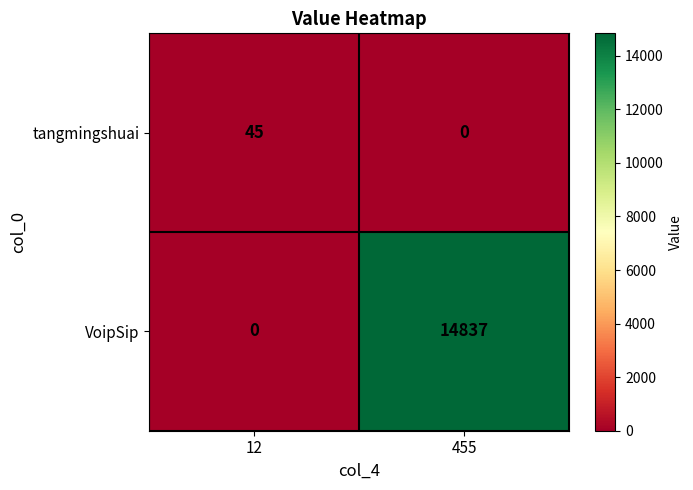

Rank the series by their average value, from highest to lowest.

VoipSip, tangmingshuai